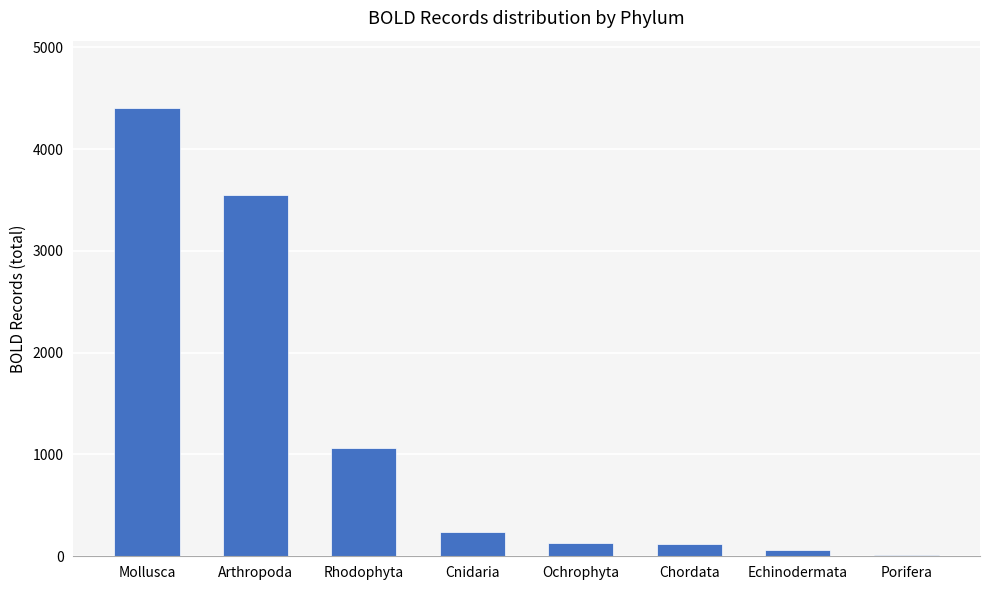

The value at Cnidaria is 390. True or false?

False